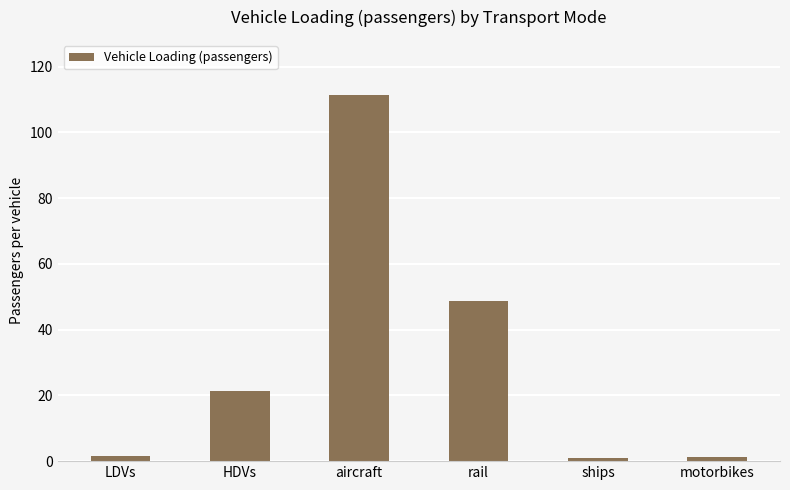

What is the difference between the maximum and minimum values?

110.4